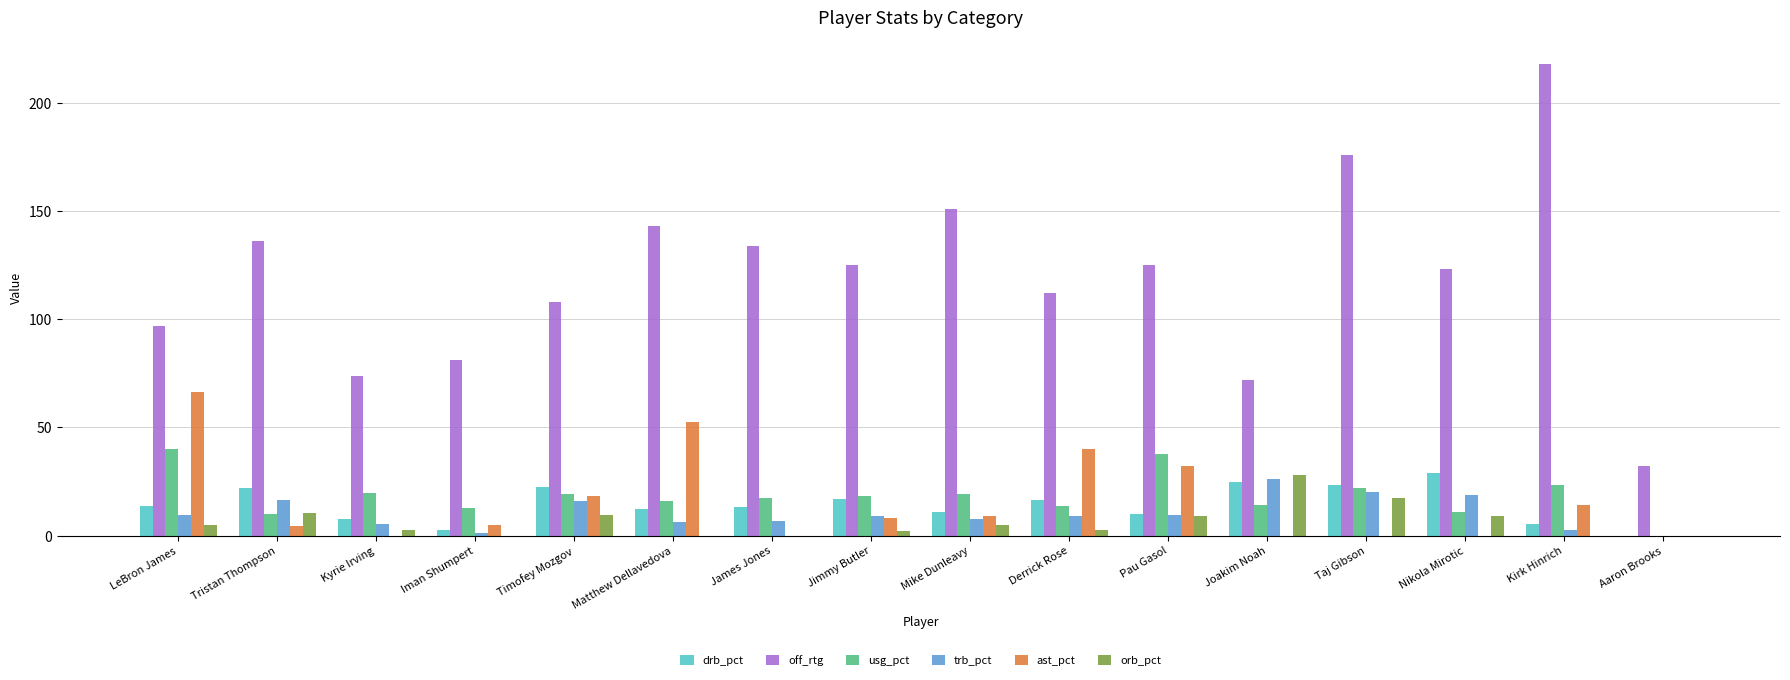

Does the chart contain stacked bars?

No